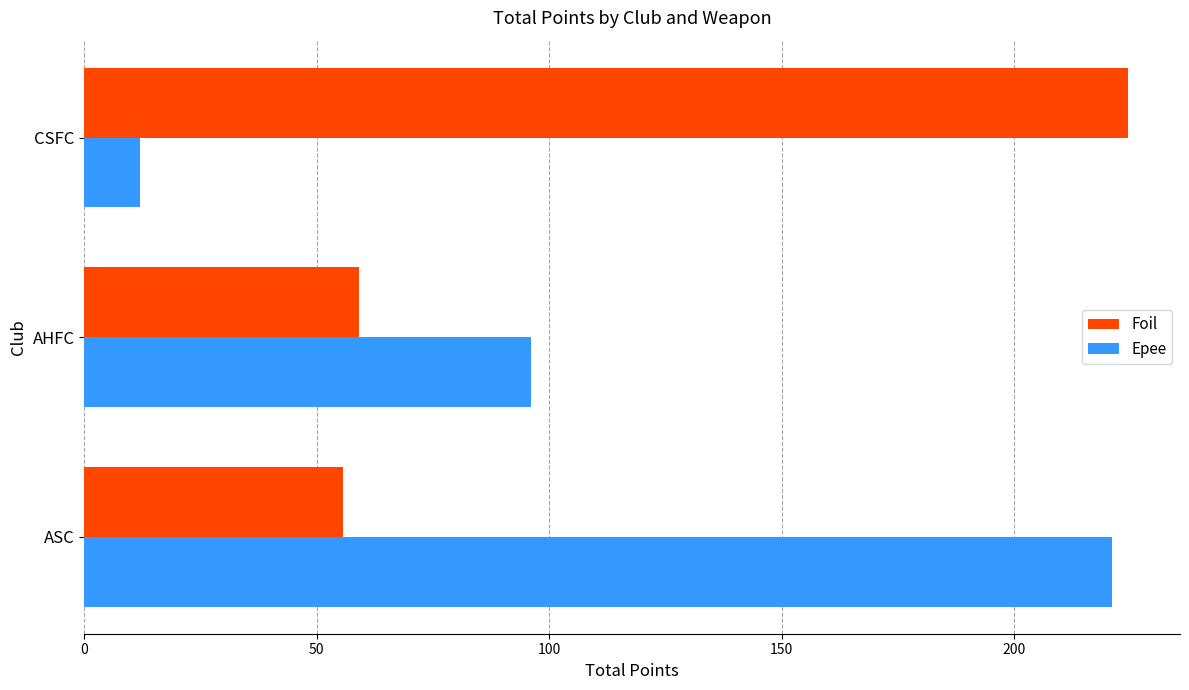

What is the difference between the highest and lowest values at ASC?

165.4